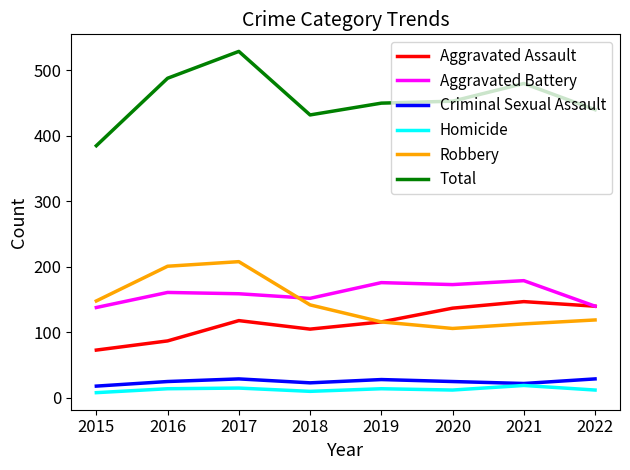

Which category has the highest value across all series?

2017